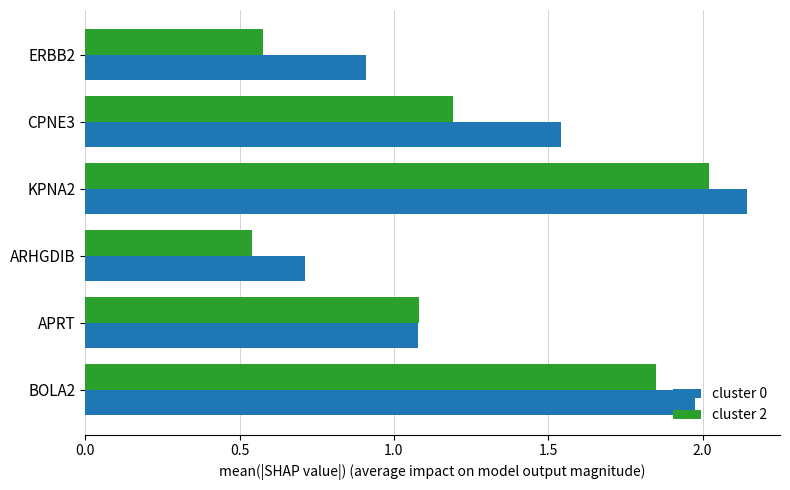

At which category is the sum across all series the highest?

KPNA2